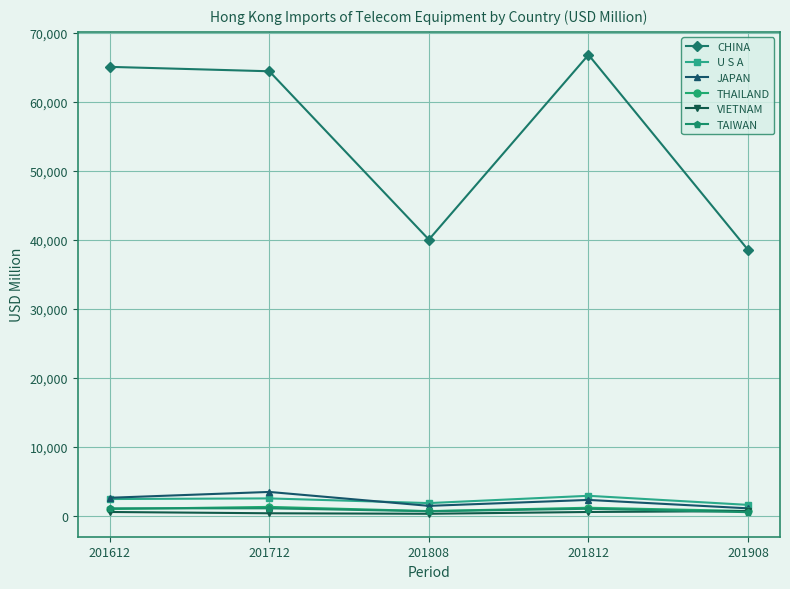

The THAILAND series shows 981.2 at 201612. True or false?

True